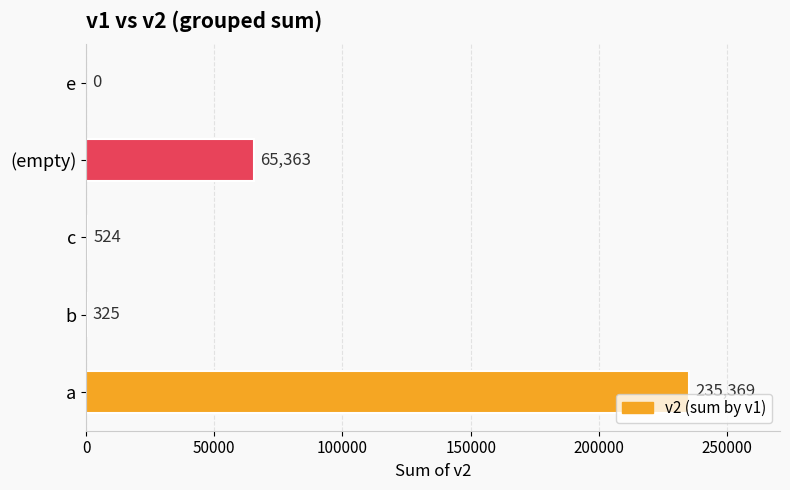

What is the greatest value displayed?

235369